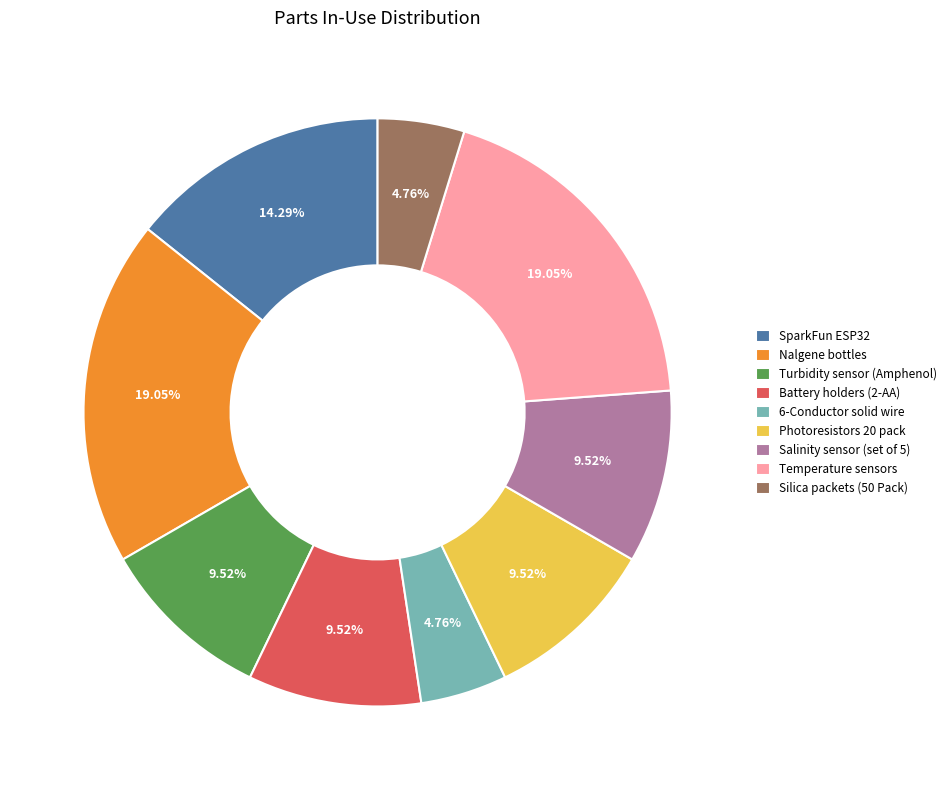

Which has a higher value, Turbidity sensor (Amphenol) or Silica packets (50 Pack)?

Turbidity sensor (Amphenol)